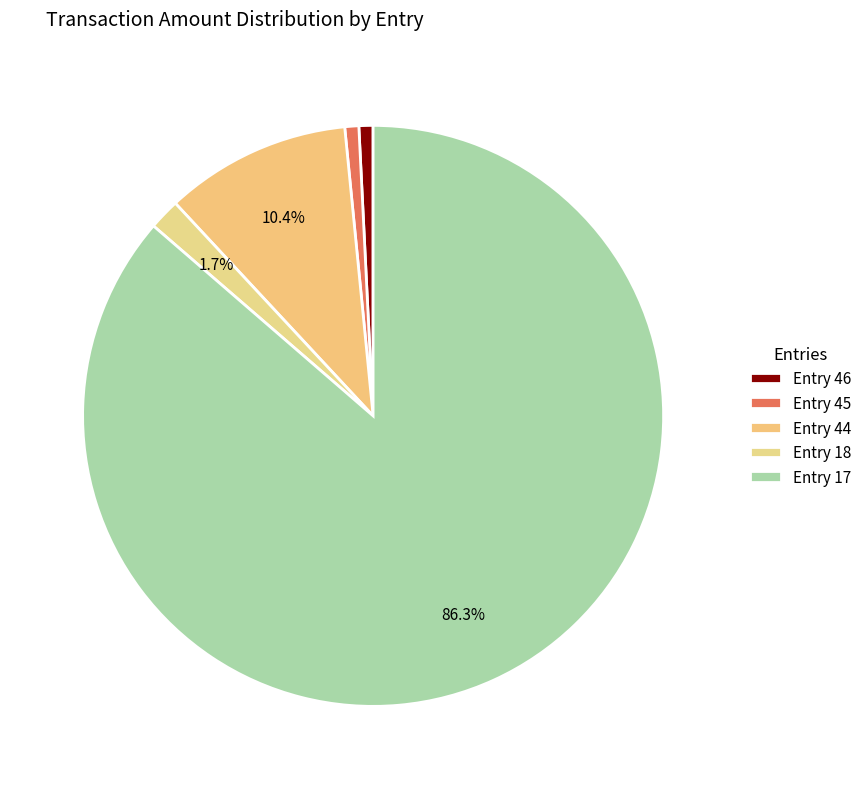

How many segments does this pie chart have?

5